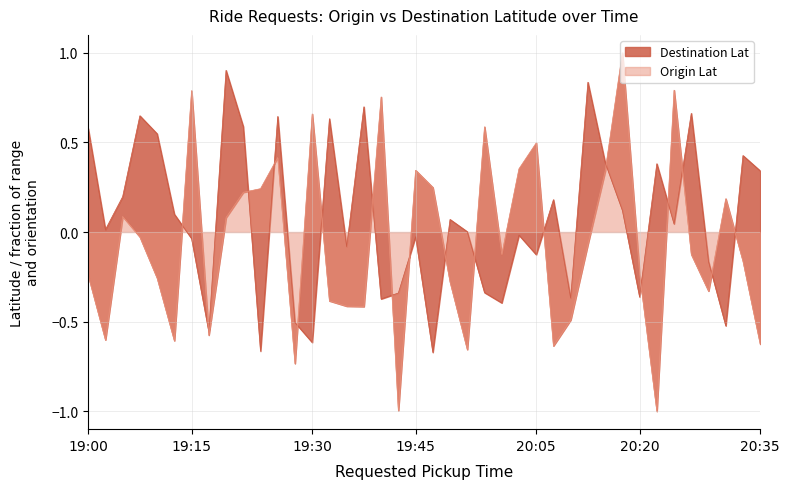

How many lines are shown in the chart?

2